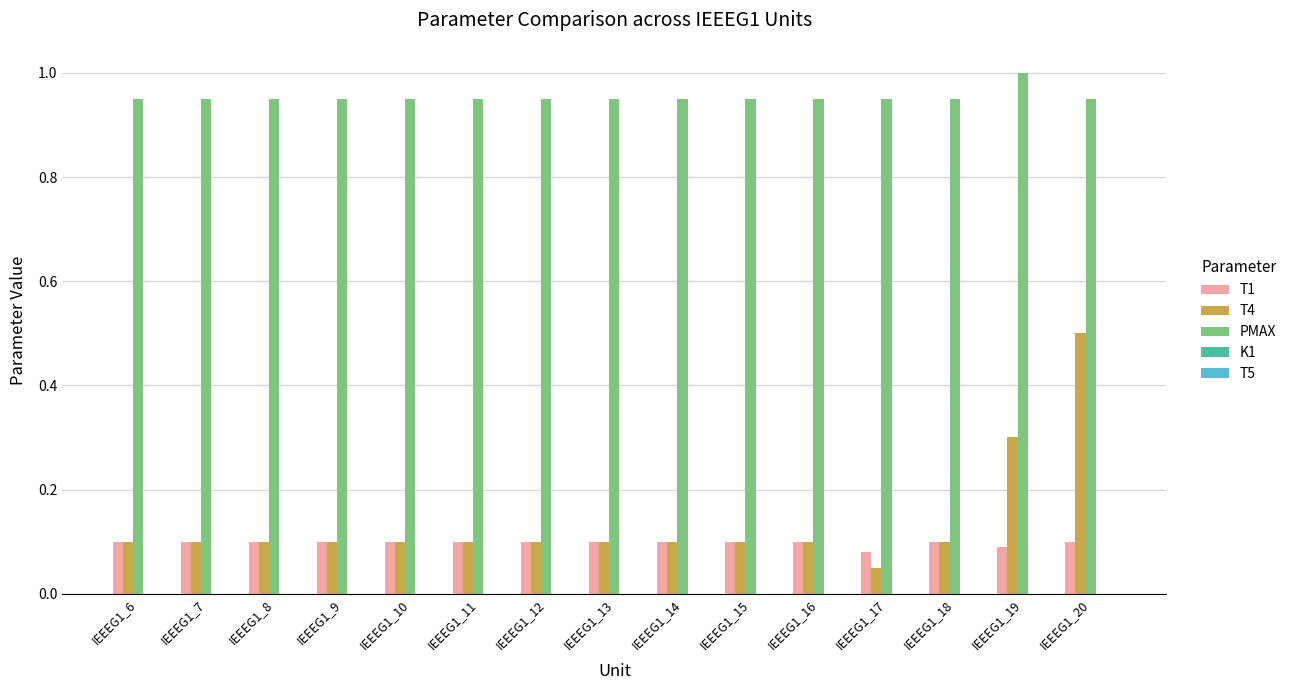

At which label does PMAX reach its peak?

IEEEG1_19